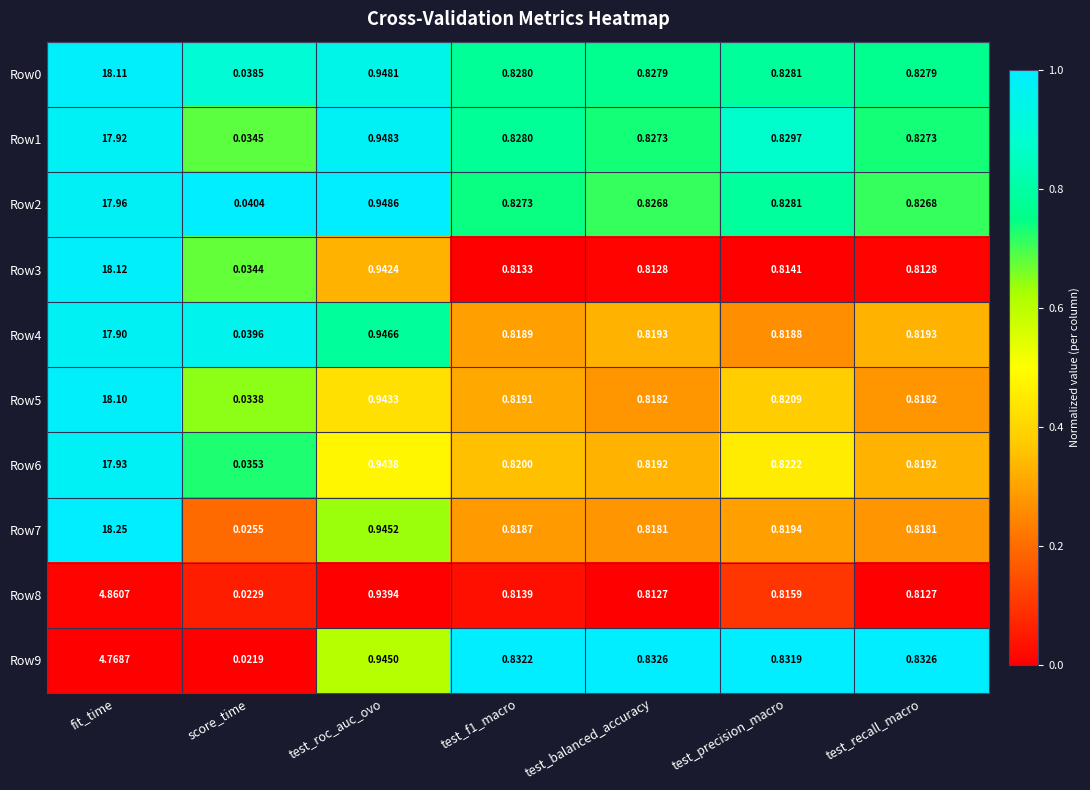

Which series has the widest spread of values?

Row7